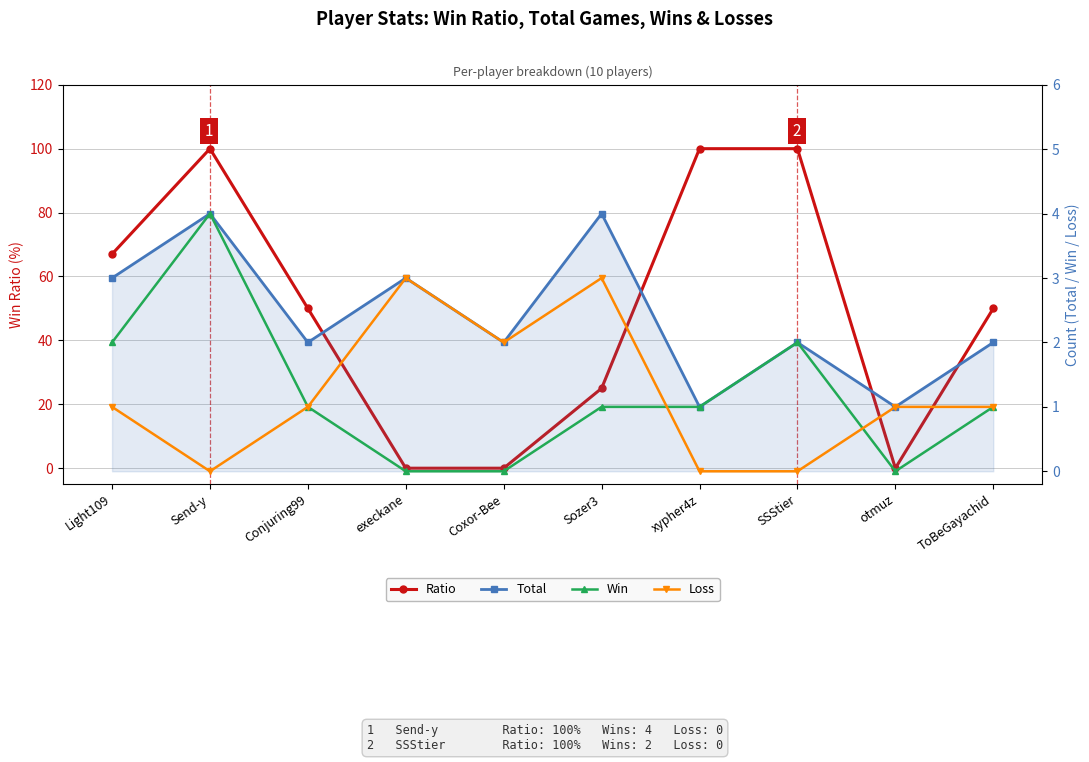

Reading right to left, list all the values displayed in this chart.

Ratio: 50	0	100	100	25	0	0	50	100	67
Total: 2	1	2	1	4	2	3	2	4	3
Win: 1	0	2	1	1	0	0	1	4	2
Loss: 1	1	0	0	3	2	3	1	0	1